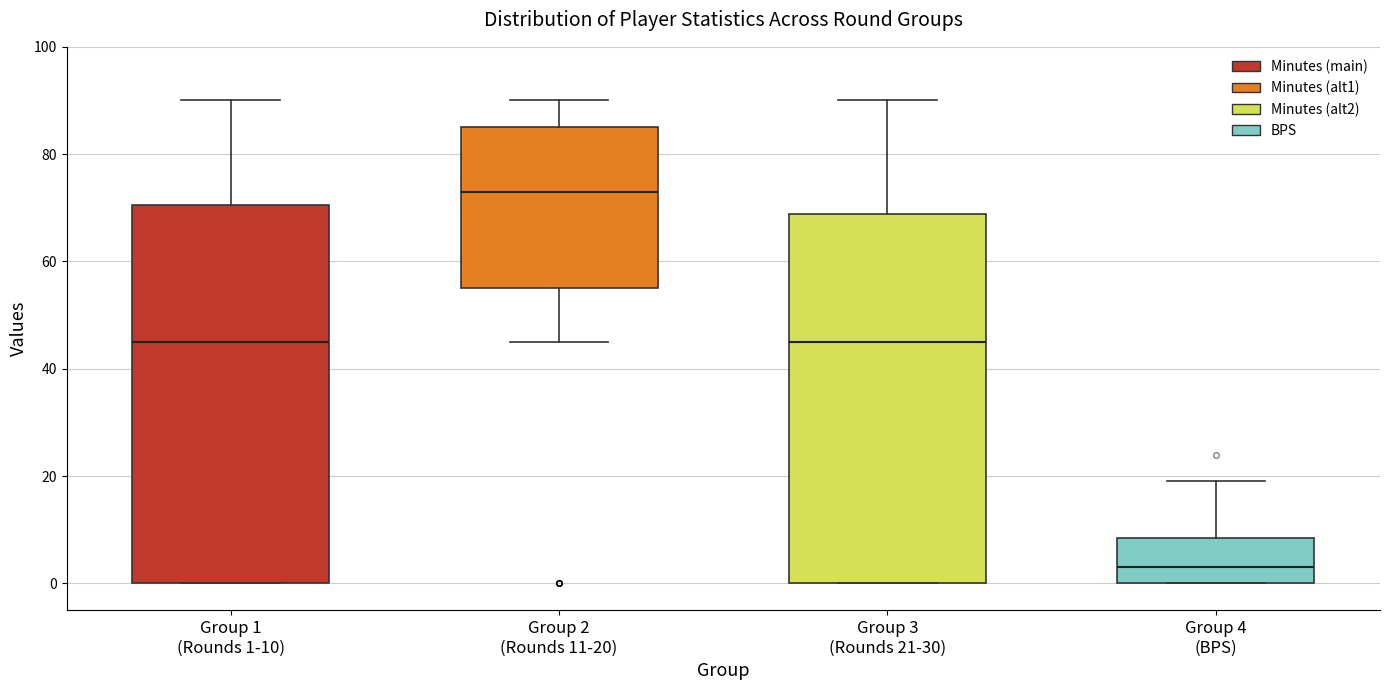

Where does the lower whisker of the box for Group 2 (Rounds 11-20) end on the y-axis? The values are not printed on the chart, so give them approximately, as read against the axis.

46